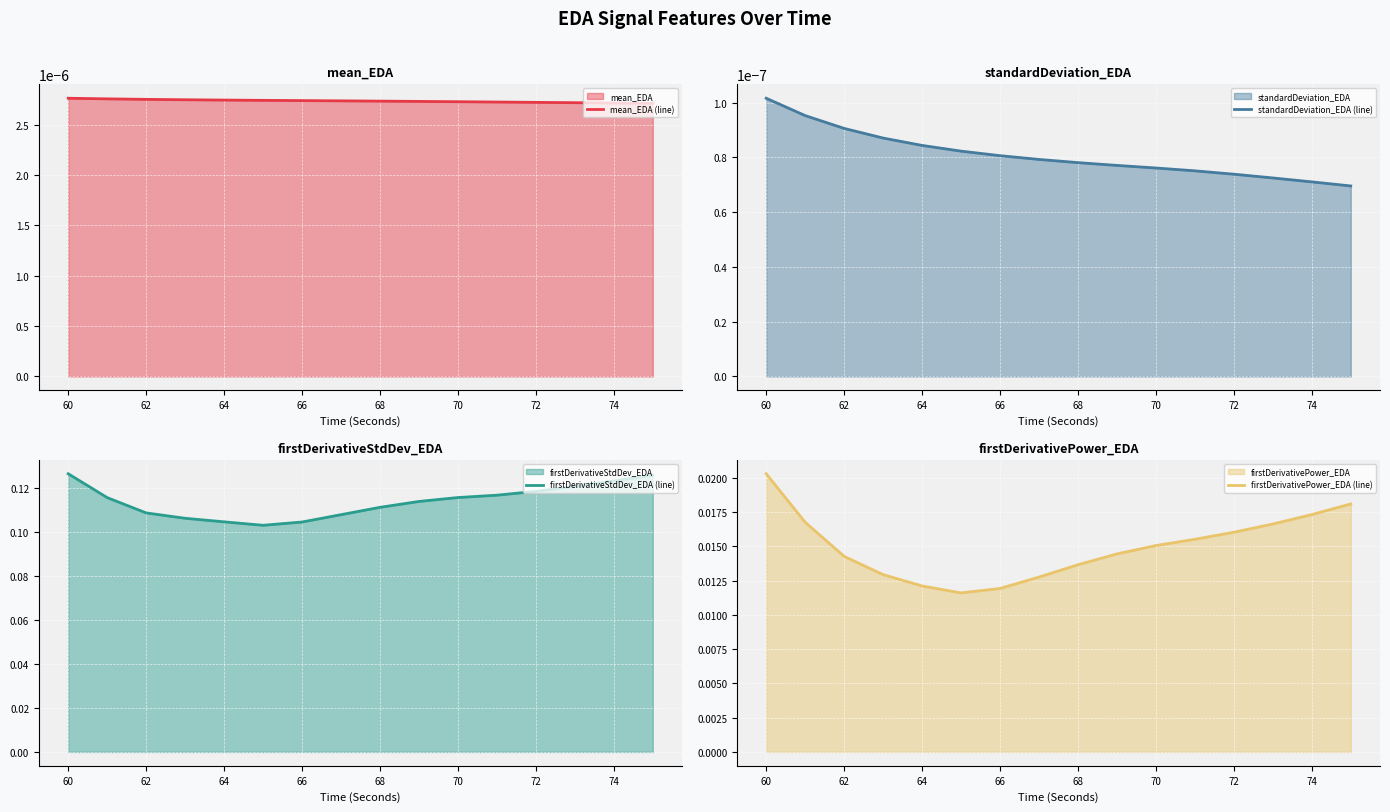

True or false: firstDerivativePower_EDA (line) and mean_EDA (line) cross at least once.

False